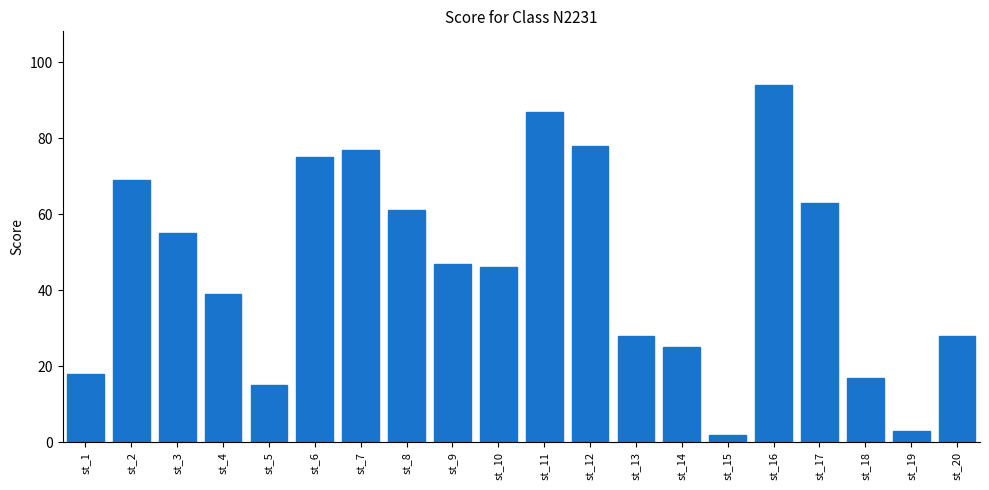

What is the difference between the values at st_2 and st_12?

9